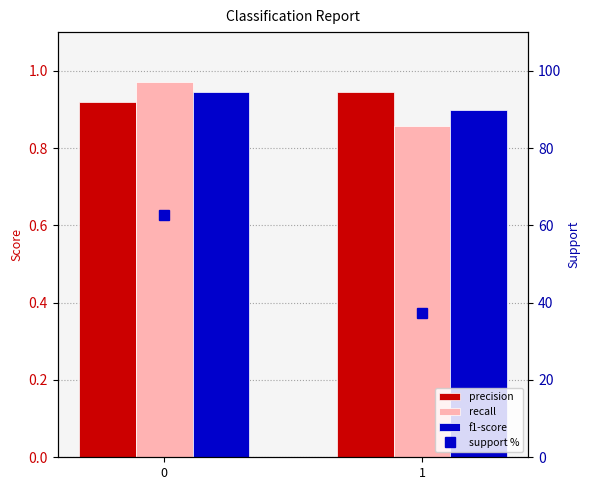

At which label does recall reach its minimum?

1